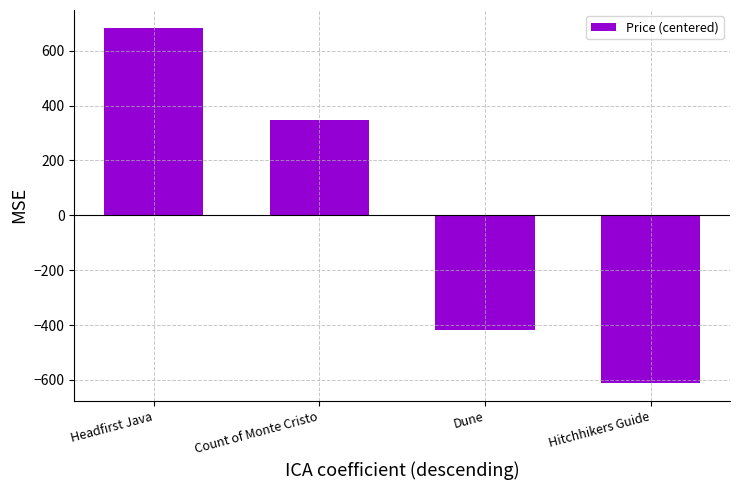

Count the number of values greater than 345.

2